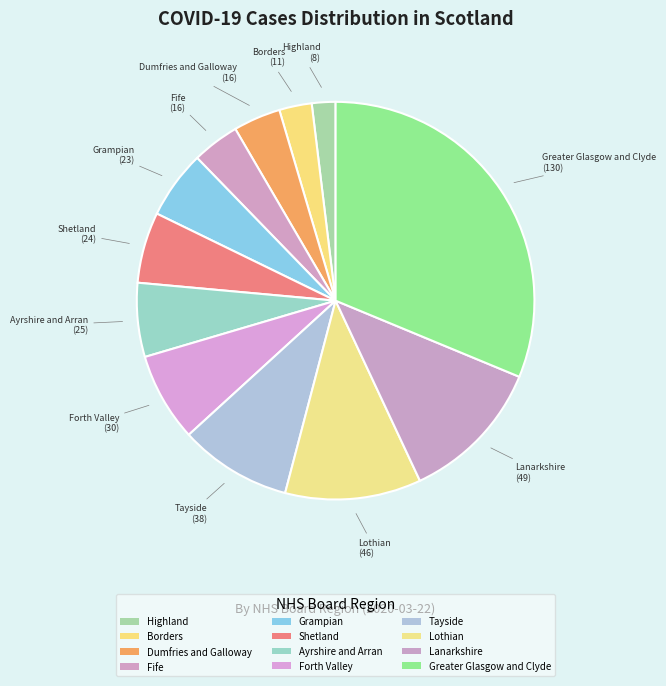

Count the number of slices in the pie.

12